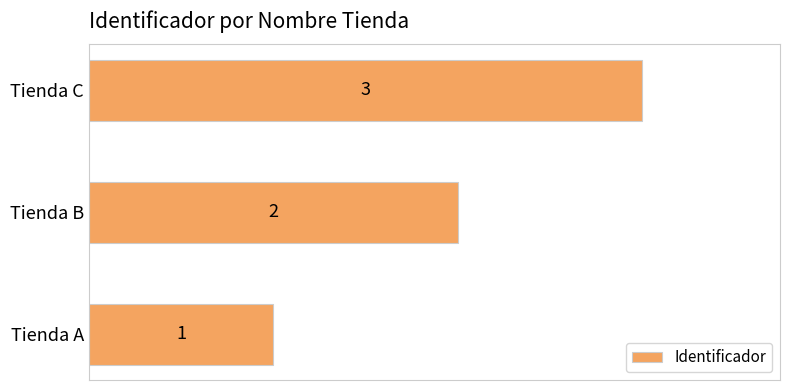

Does the chart contain stacked bars?

No